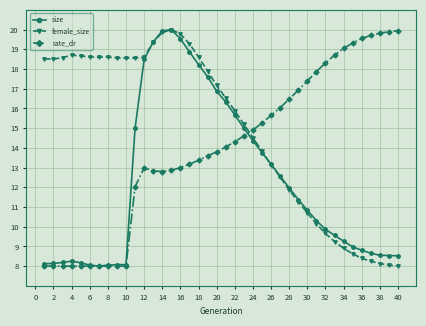

True or false: rate_dr has more than 0 points higher than both neighbors.

True